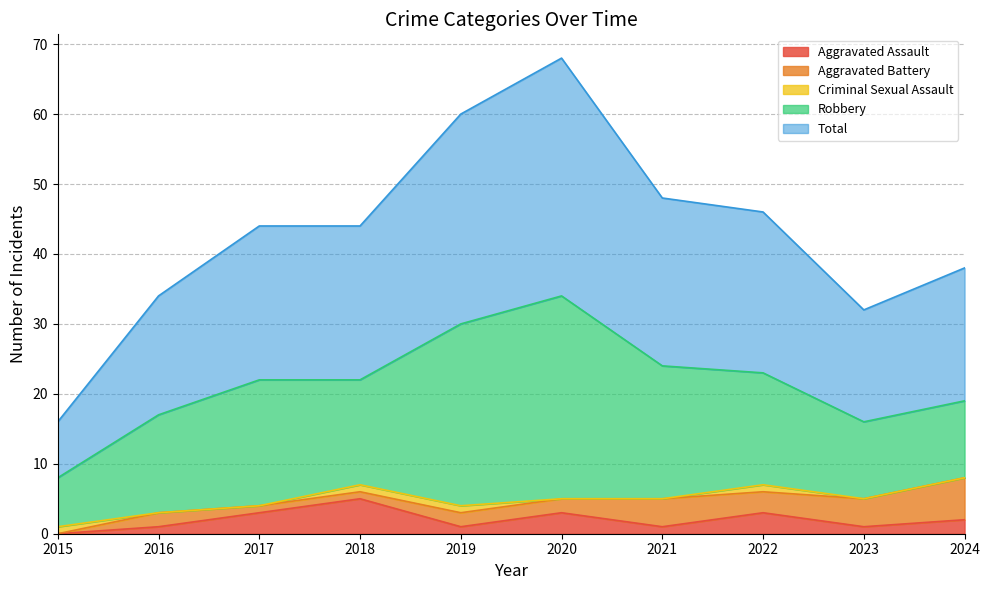

At 2019, list the series in order from smallest to largest.

Aggravated Assault, Criminal Sexual Assault, Aggravated Battery, Robbery, Total